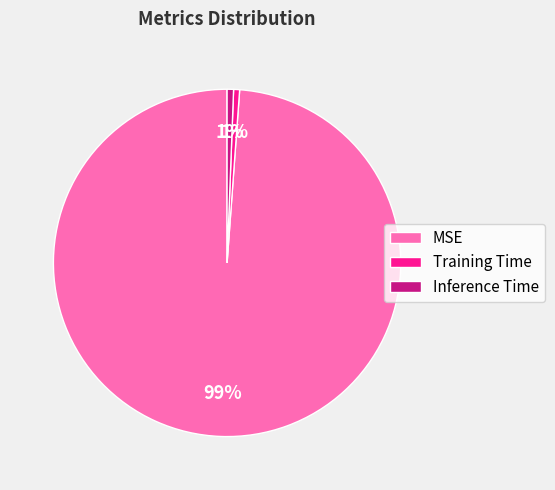

Is it true that Inference Time is 12% of the pie?

False